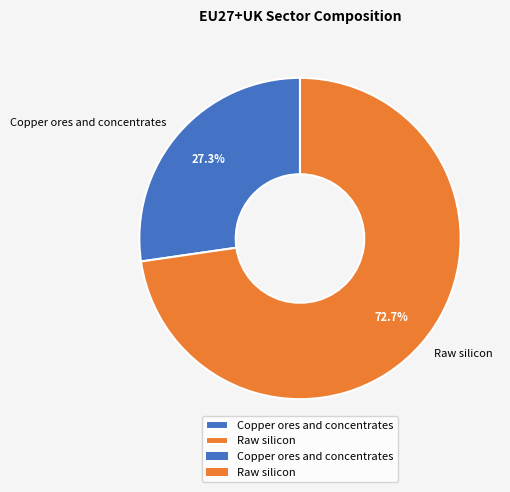

Does Raw silicon represent more than half of the total?

Yes